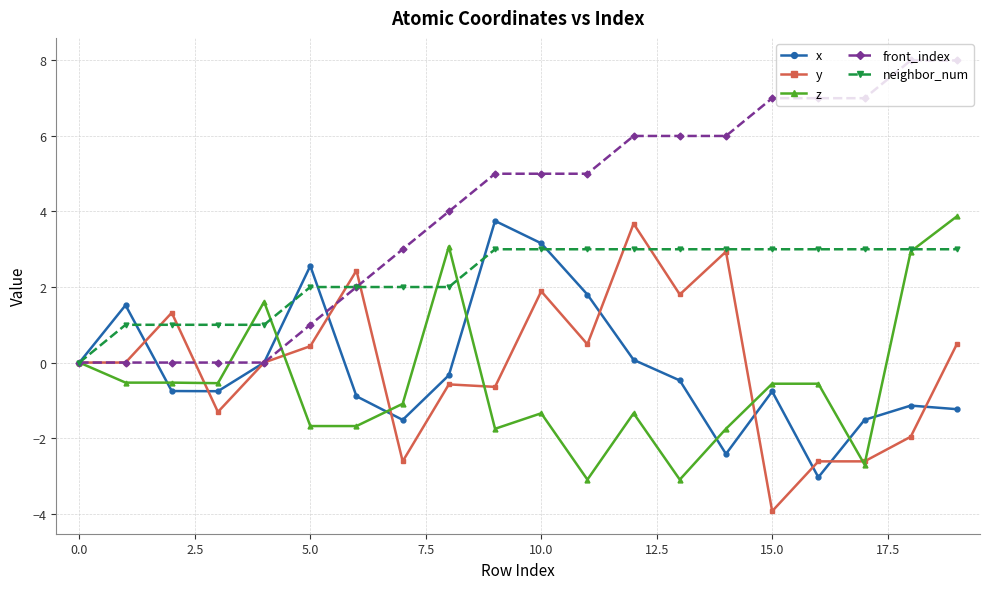

What is the difference between the maximum and minimum values in the neighbor_num series?

3.0